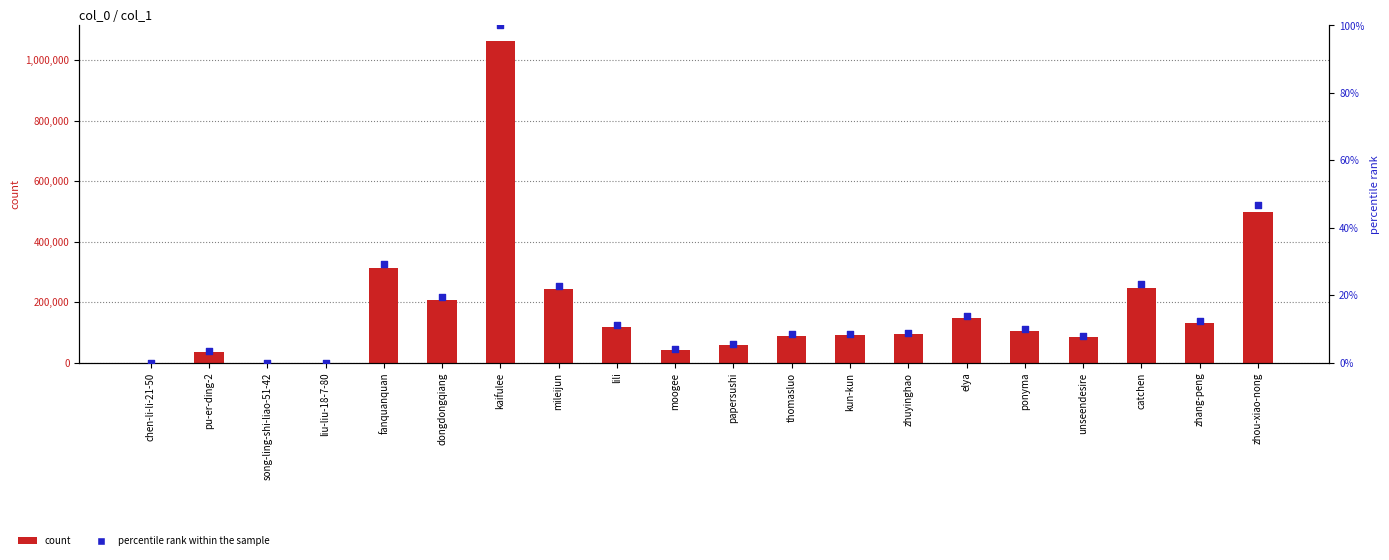

Which series has the largest total across all categories?

count